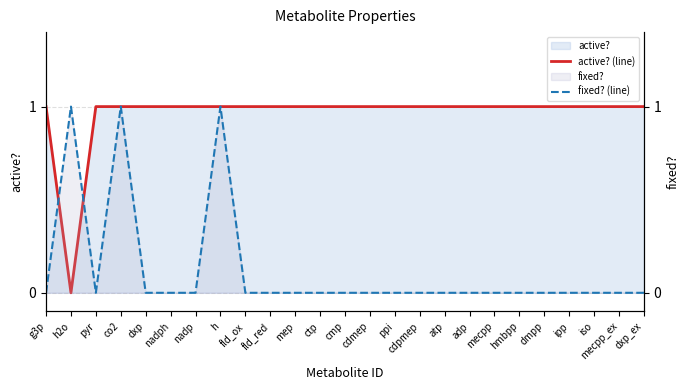

What is the spread (max minus min) of values at mecpp_ex?

1